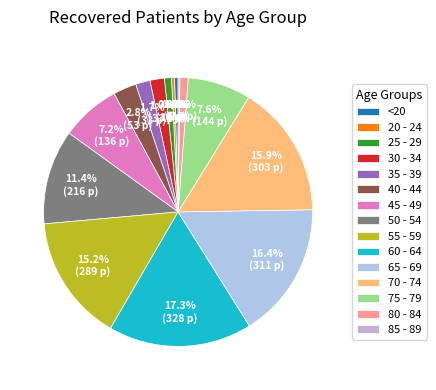

Is it true that 85 - 89 is 0% of the pie?

True